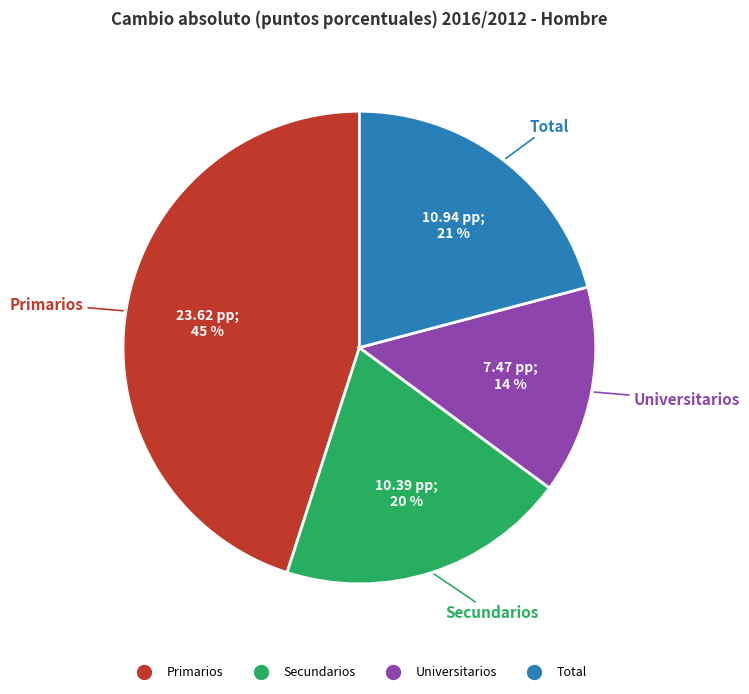

Which has a higher value, Primarios or Total?

Primarios